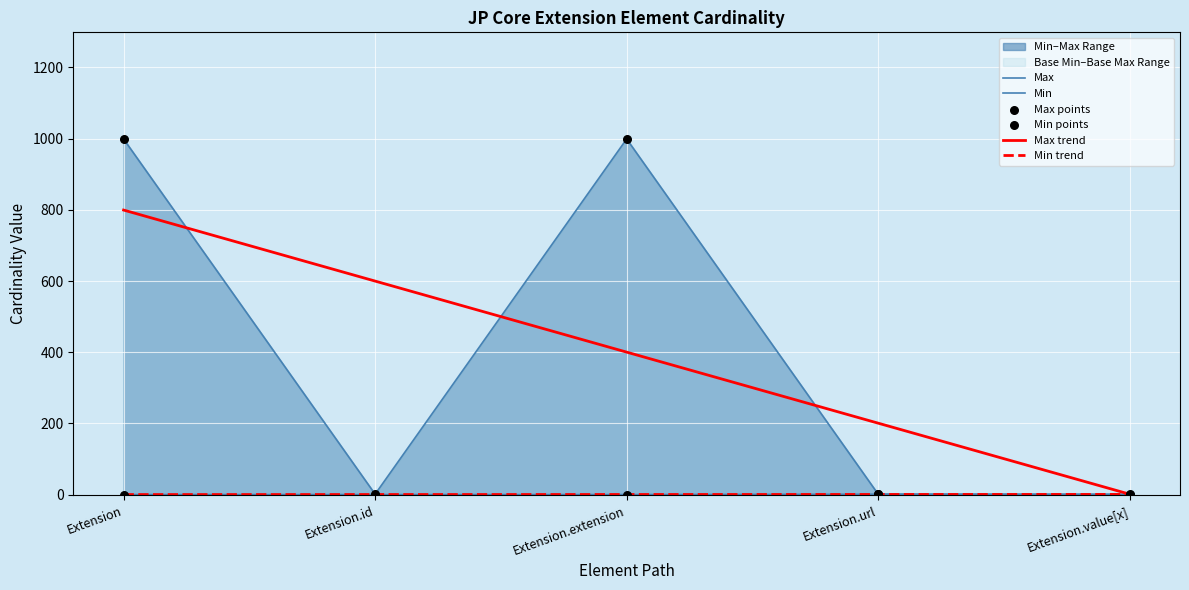

The Max trend series shows 67.8 at Extension.url. True or false?

False